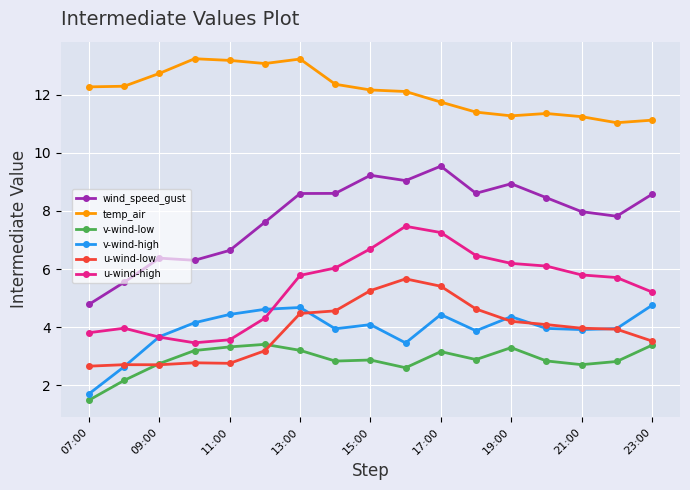

What is the lowest value of the v-wind-high series?

1.7